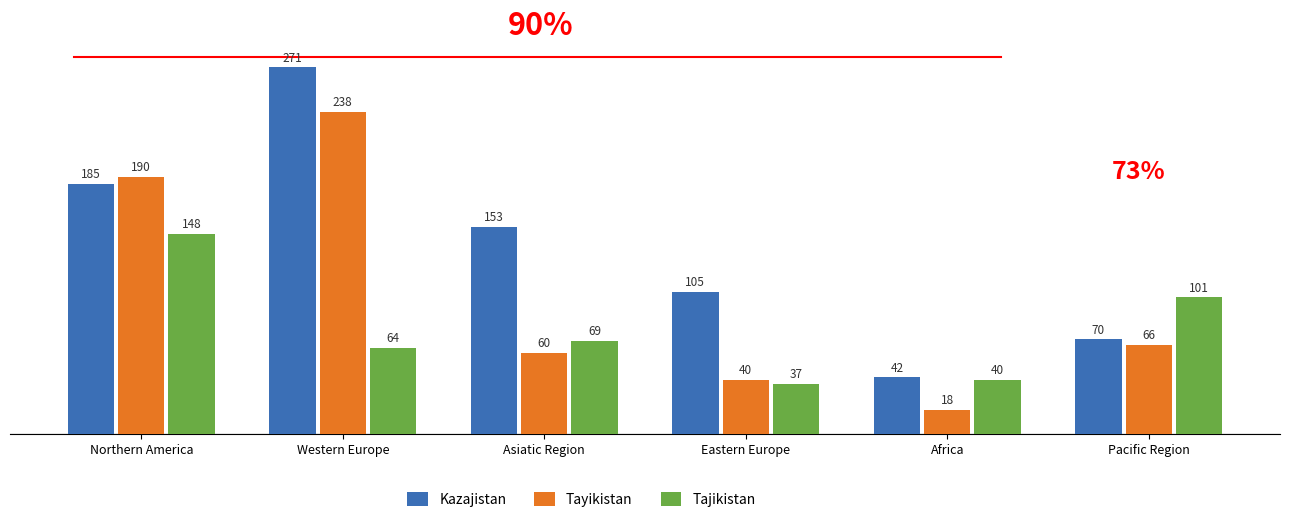

True or false: Tajikistan has a value of 23 at Africa.

False